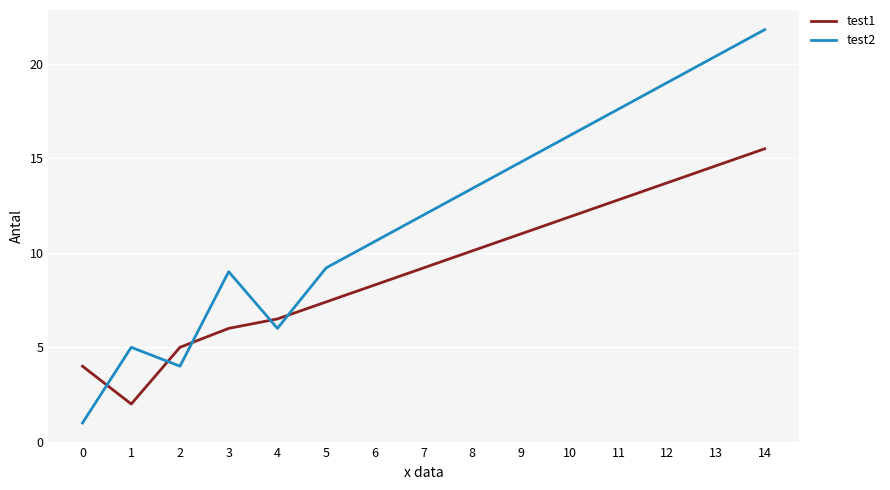

Which label corresponds to the largest value in the chart?

14